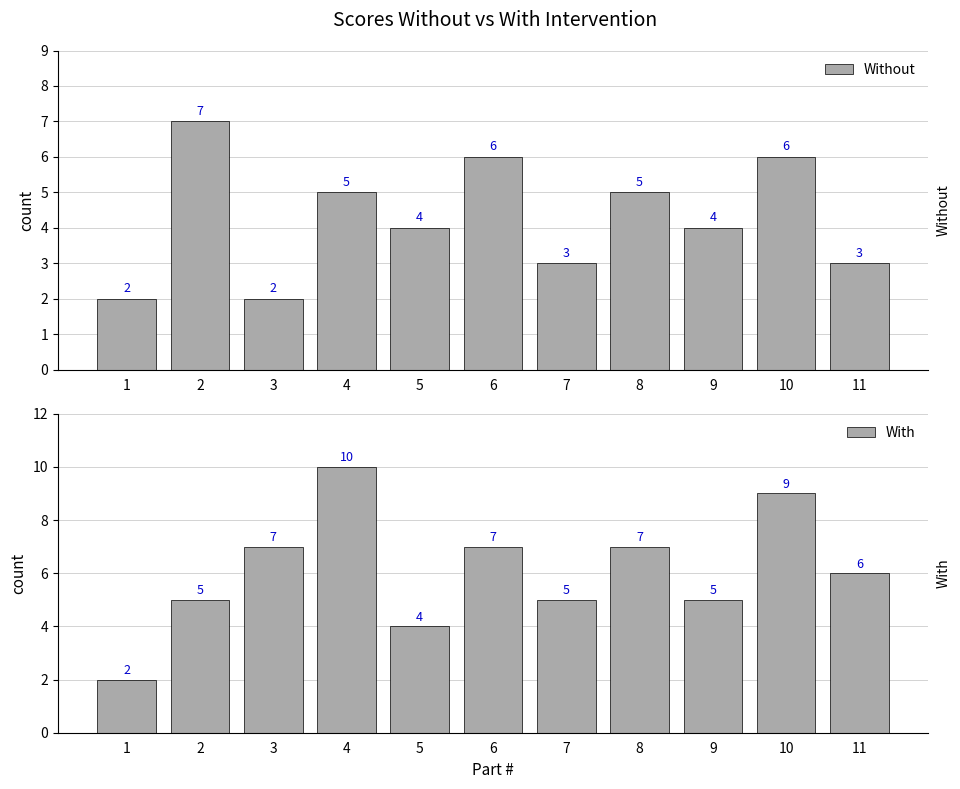

Which series has the largest total across all categories?

With